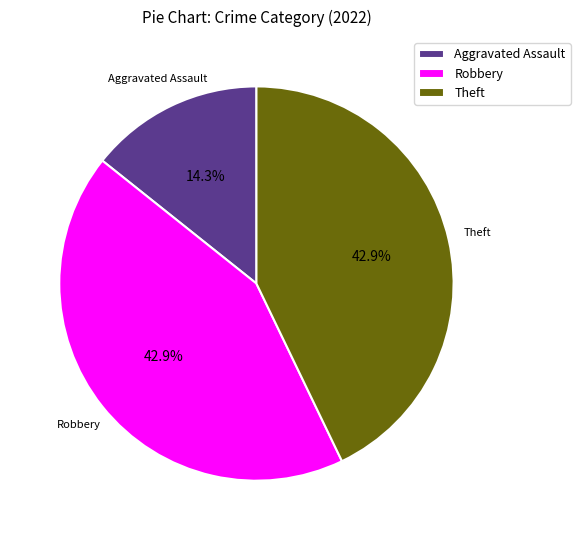

Combined, do Aggravated Assault and Theft account for over 50%?

Yes